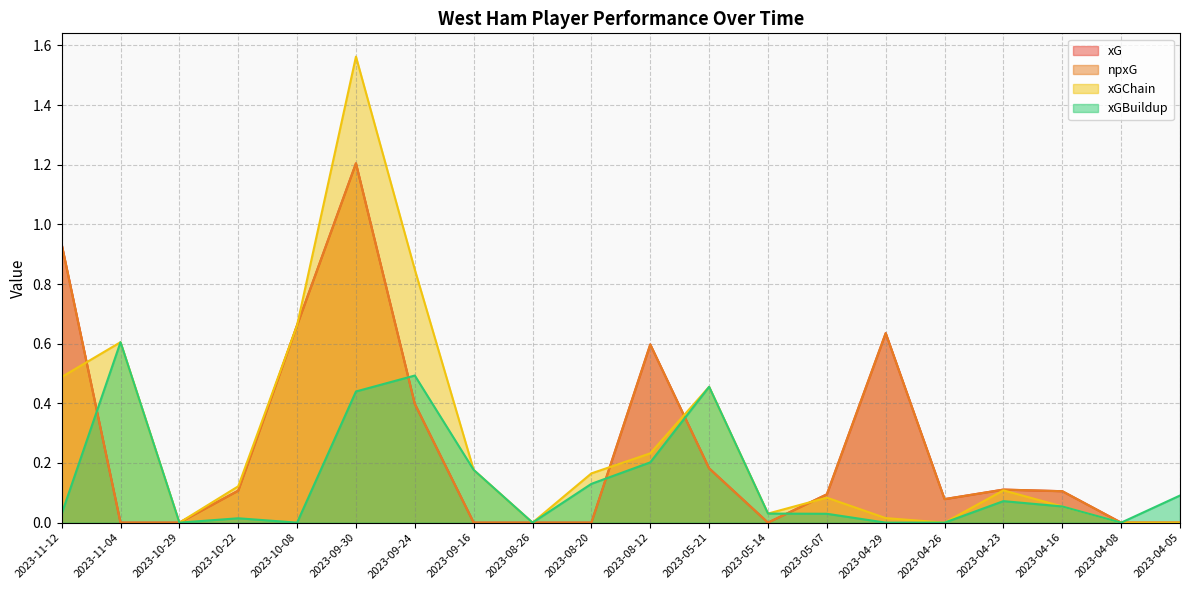

What is the total value across all series at 2023-11-12?

2.4